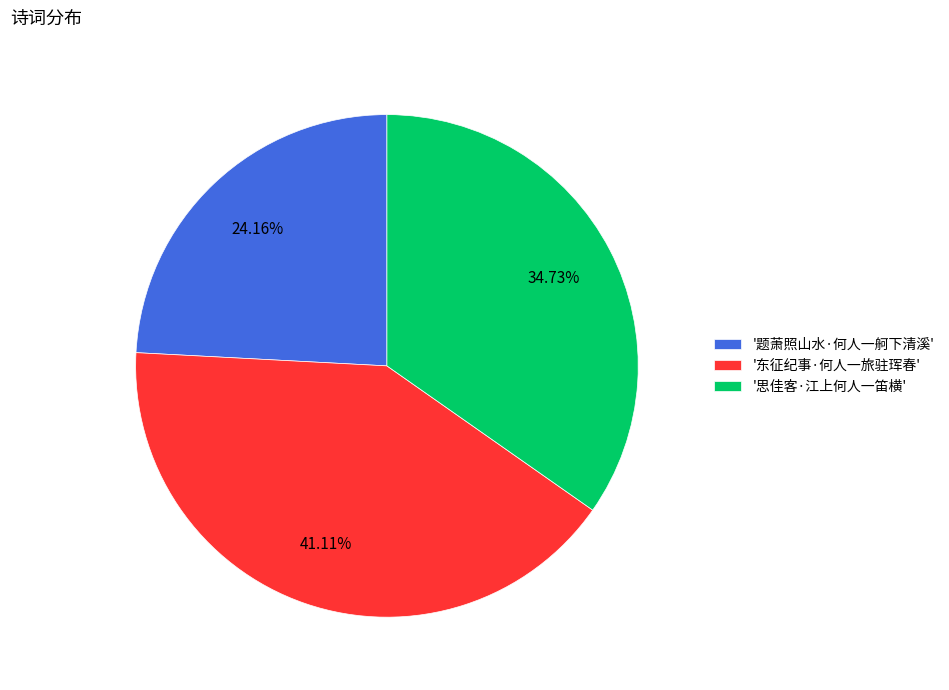

Count the number of slices in the pie.

3